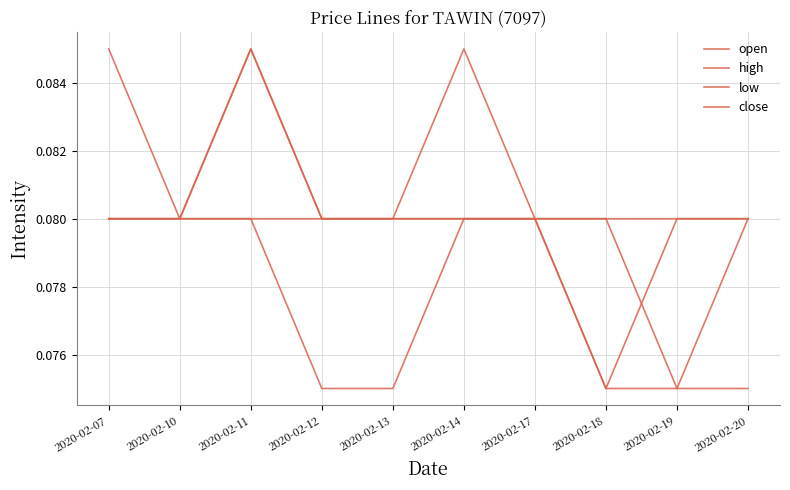

Which category has the highest value in the low series?

2020-02-07